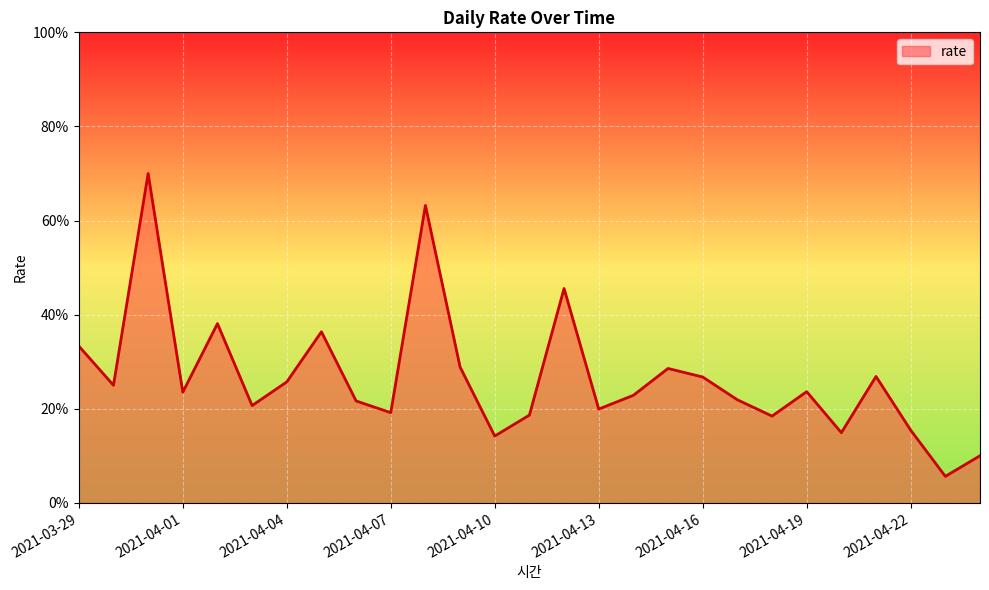

Does the chart have visible grid lines?

Yes